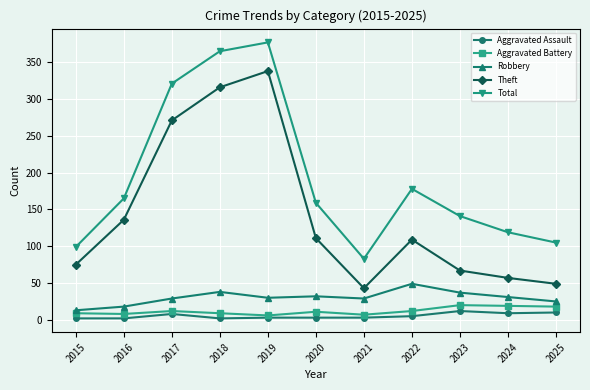

Is the value of Aggravated Battery at 2022 greater than the value of Theft at 2020?

No